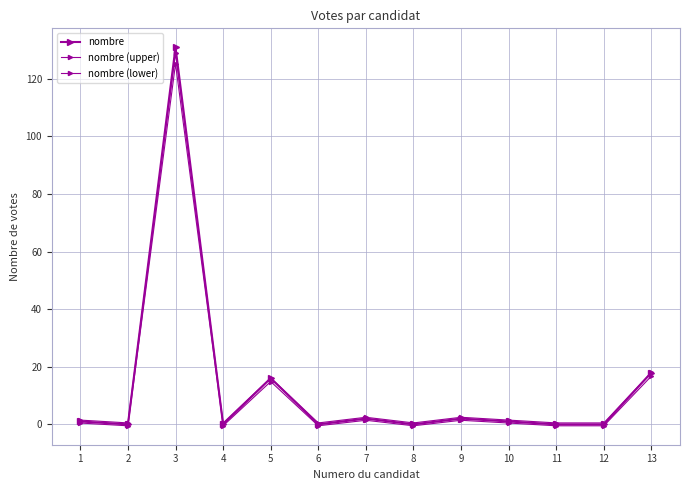

How many series are shown in this chart?

3